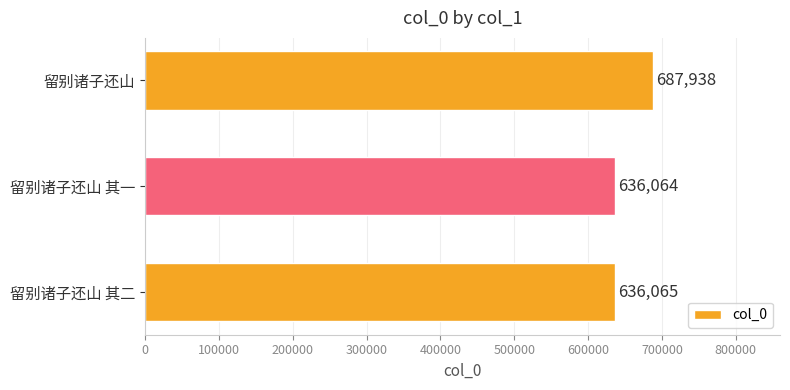

Reading bottom to top, extract all data points from this chart.

留别诸子还山 其二=636065	留别诸子还山 其一=636064	留别诸子还山=687938